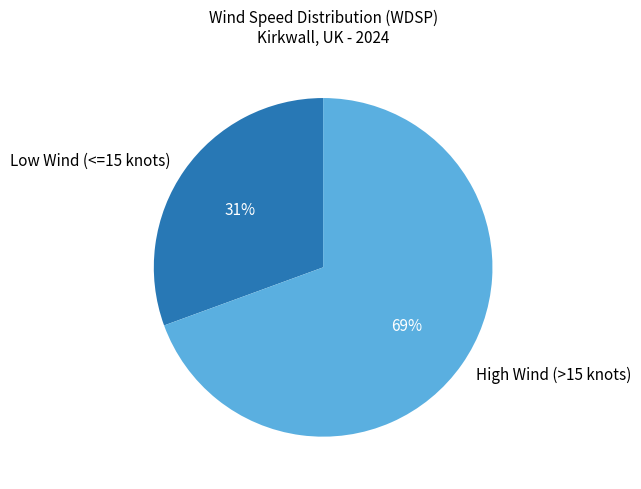

Rank the categories by value from lowest to highest.

Low Wind (<=15 knots), High Wind (>15 knots)